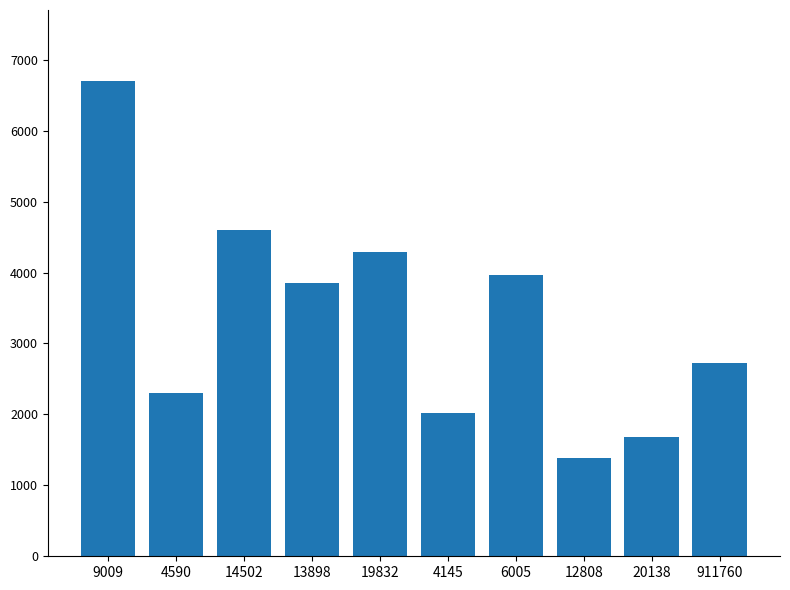

Count the number of categories in the chart.

10